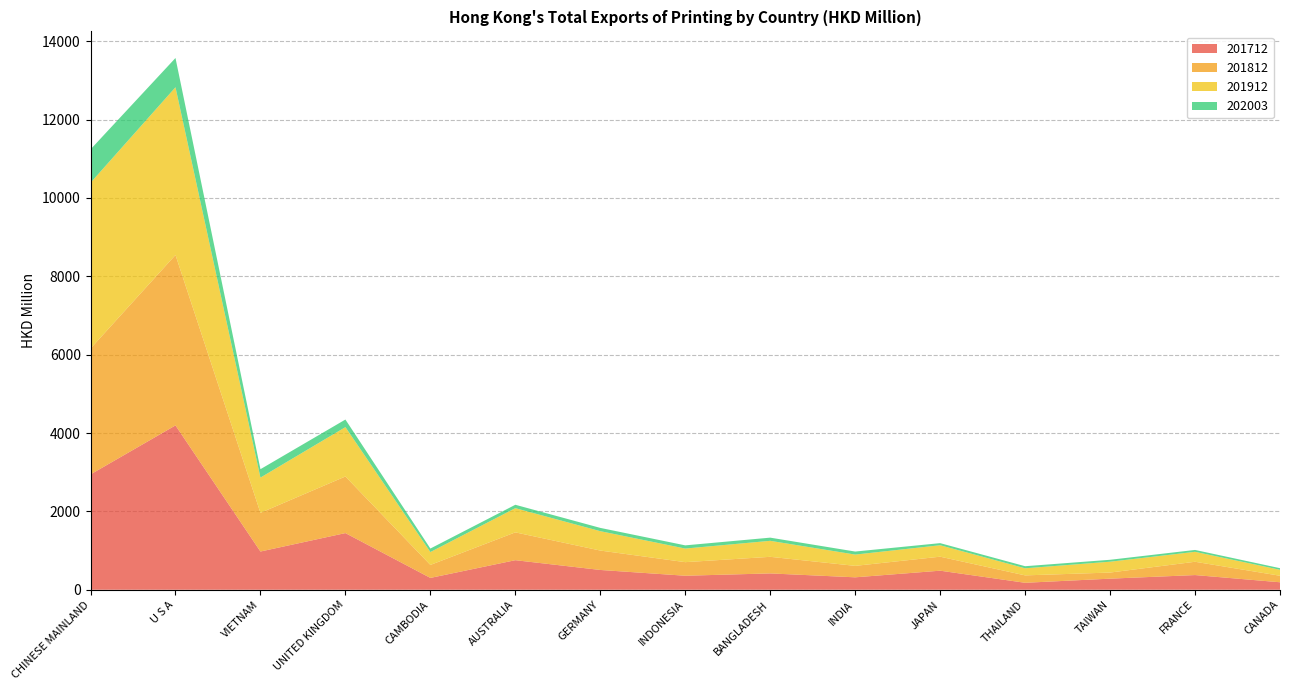

Reading left to right, list all the values displayed in this chart.

201712: CHINESE MAINLAND=2944.5	U S A=4195.5	VIETNAM=975.9	UNITED KINGDOM=1446.6	CAMBODIA=302.3	AUSTRALIA=754.7	GERMANY=505.3	INDONESIA=357.9	BANGLADESH=417.2	INDIA=317.5	JAPAN=486.7	THAILAND=177.9	TAIWAN=283.3	FRANCE=375.0	CANADA=191.2
201812: CHINESE MAINLAND=3212.6	U S A=4349.6	VIETNAM=987.1	UNITED KINGDOM=1444.6	CAMBODIA=331.3	AUSTRALIA=710.0	GERMANY=495.2	INDONESIA=346.5	BANGLADESH=423.3	INDIA=292.3	JAPAN=357.4	THAILAND=189.0	TAIWAN=155.7	FRANCE=339.3	CANADA=166.2
201912: CHINESE MAINLAND=4231.4	U S A=4281.9	VIETNAM=900.2	UNITED KINGDOM=1259.8	CAMBODIA=329.0	AUSTRALIA=618.0	GERMANY=494.9	INDONESIA=347.3	BANGLADESH=408.5	INDIA=288.2	JAPAN=292.2	THAILAND=180.8	TAIWAN=276.9	FRANCE=254.0	CANADA=152.1
202003: CHINESE MAINLAND=852.3	U S A=747.0	VIETNAM=214.4	UNITED KINGDOM=194.0	CAMBODIA=89.7	AUSTRALIA=86.8	GERMANY=83.8	INDONESIA=81.6	BANGLADESH=81.1	INDIA=77.4	JAPAN=53.8	THAILAND=53.4	TAIWAN=49.2	FRANCE=48.1	CANADA=41.3